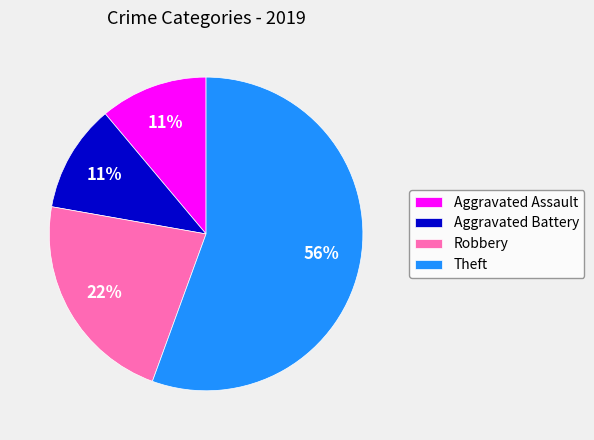

Does Aggravated Battery account for over 50% of the chart?

No